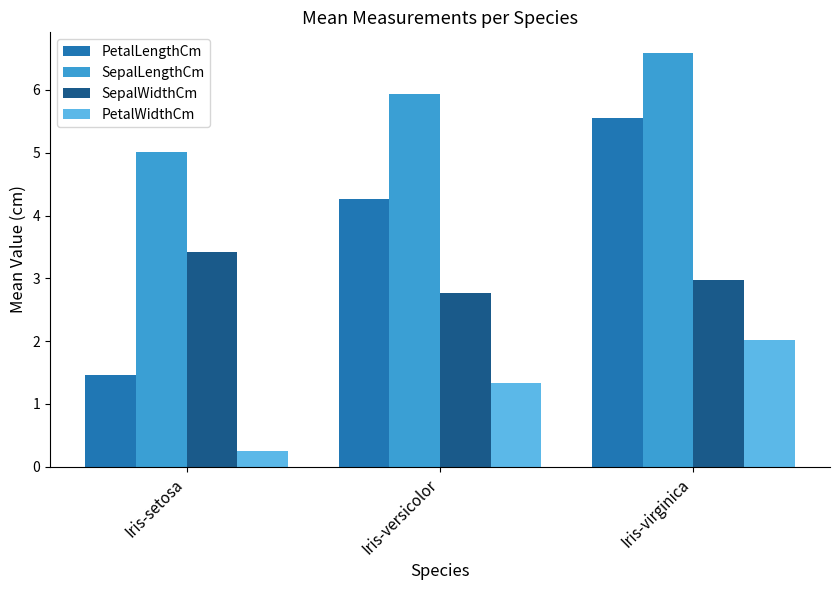

At which label does PetalLengthCm first exceed 4?

Iris-versicolor